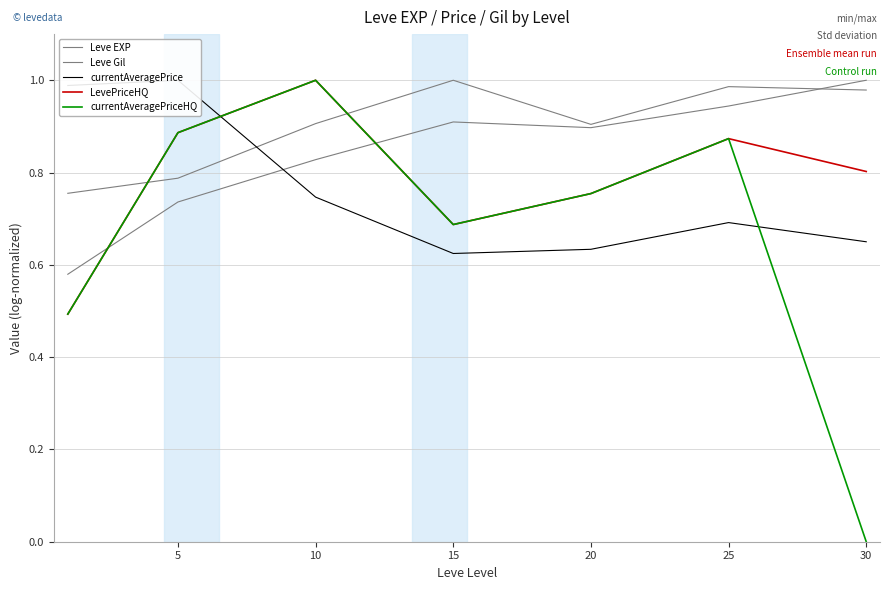

What is the greatest value displayed?

1.0